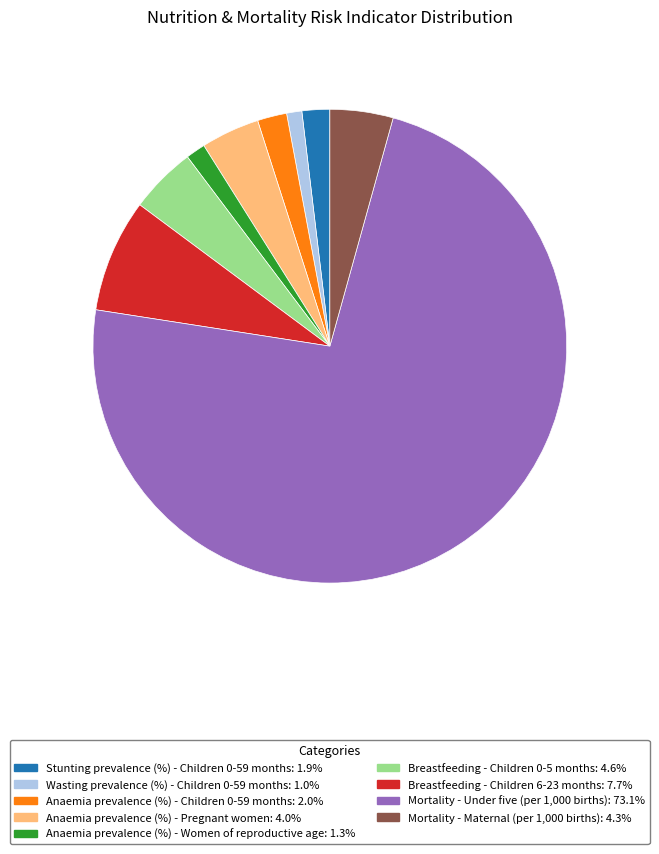

What is the largest slice in the pie chart?

Mortality - Under five (per 1,000 births)